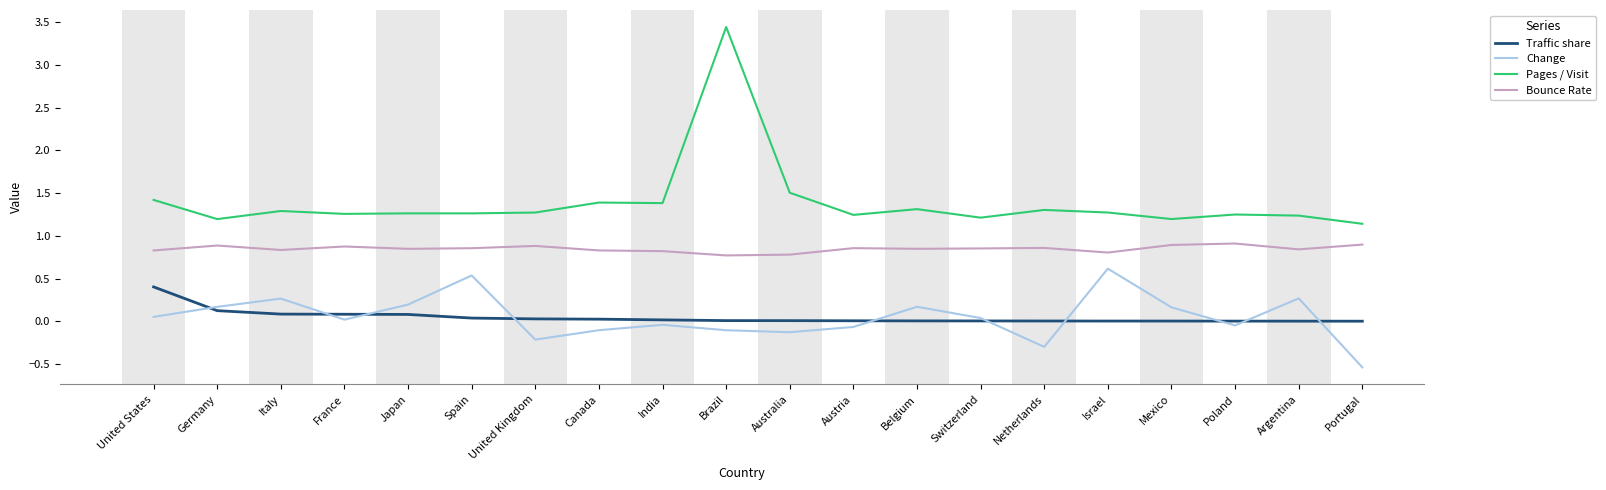

Which category has the highest value across all series?

Brazil